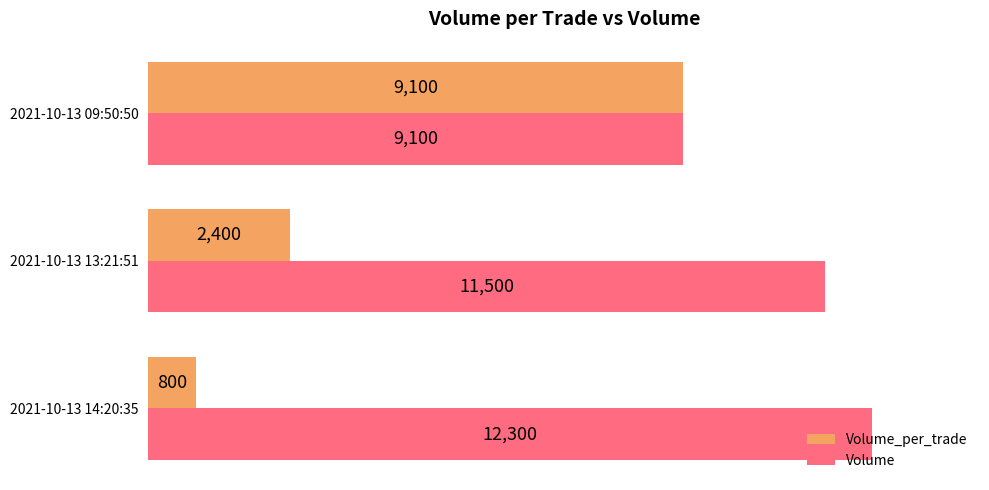

What are all the series names shown in the legend?

Volume_per_trade, Volume